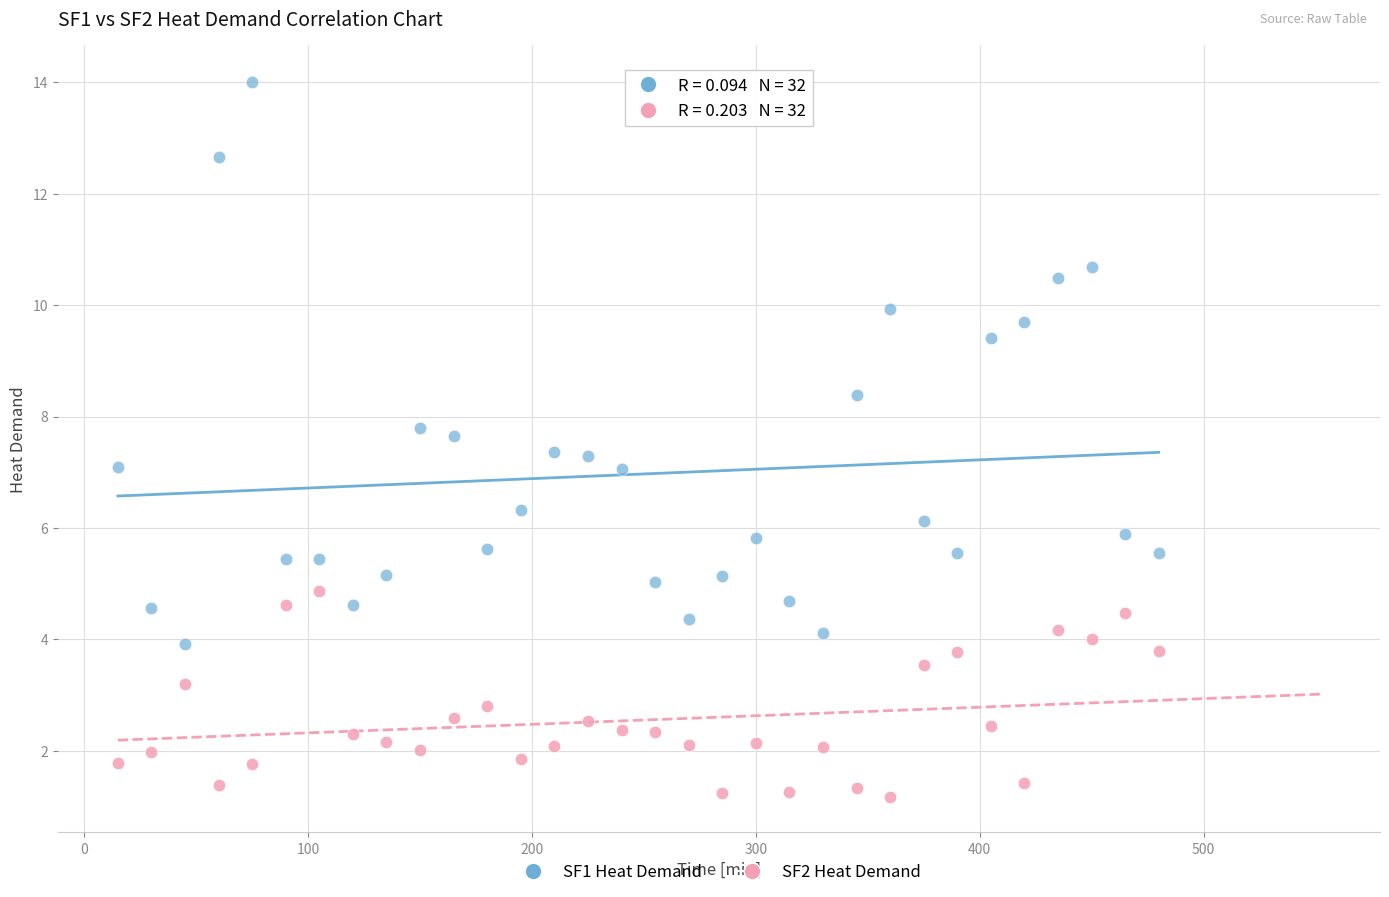

Which series contains the highest Y value?

SF1 Heat Demand